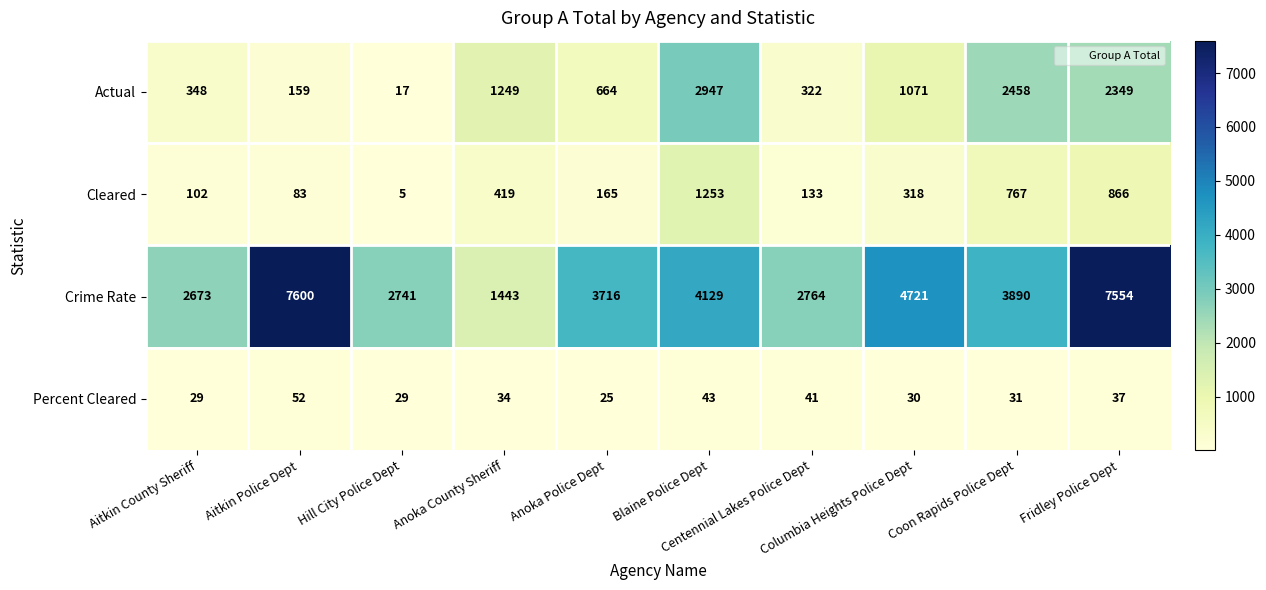

Which label corresponds to the smallest value in the chart?

Hill City Police Dept